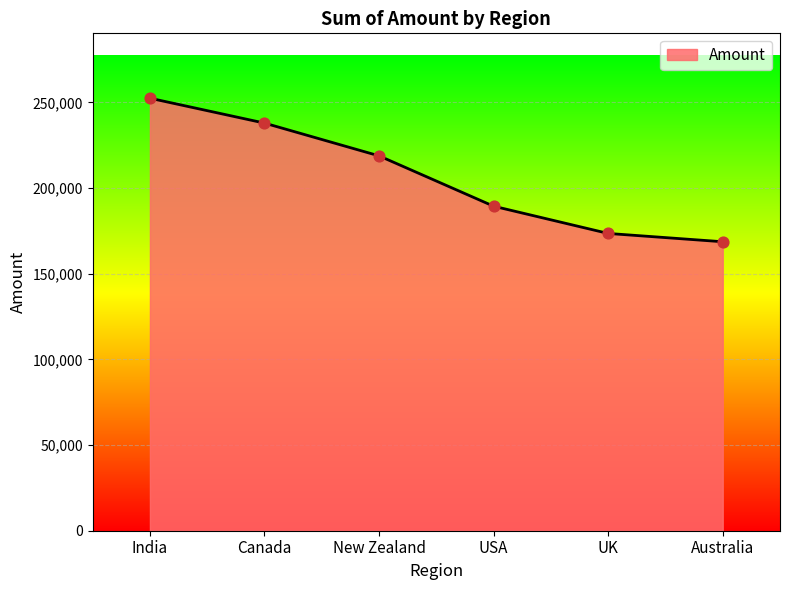

Which has a higher value, Canada or UK?

Canada